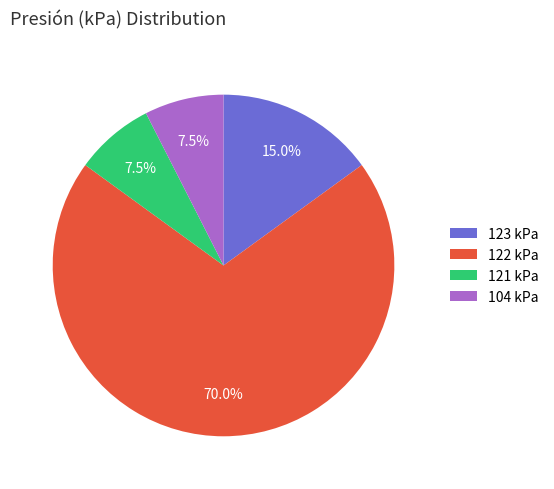

To the nearest percent, what is the combined percentage of 121 kPa and 104 kPa?

15%